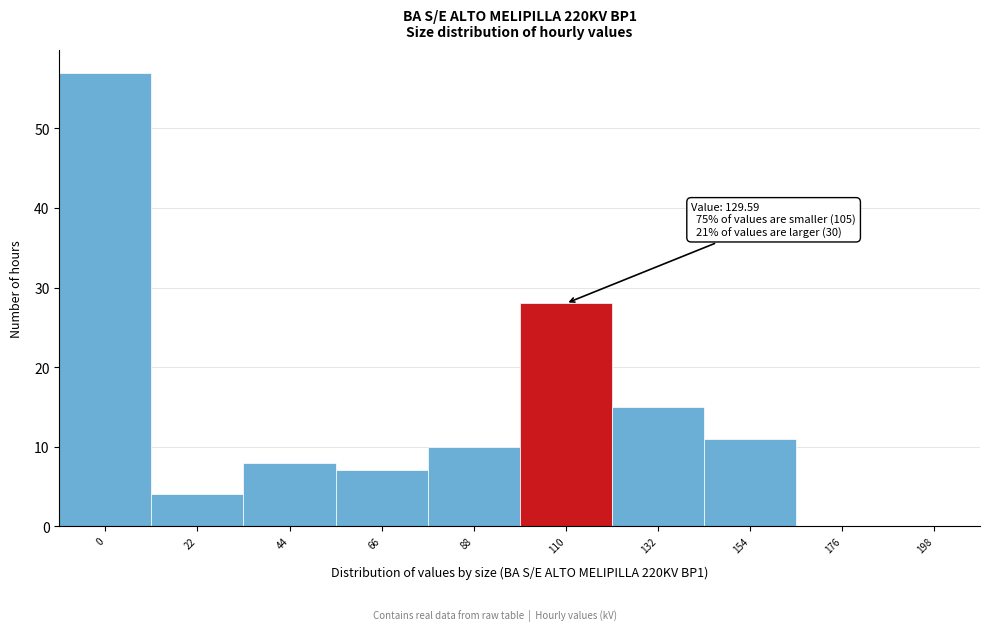

Reading left to right, extract all data points from this chart.

0=57	22=4	44=8	66=7	88=10	110=28	132=15	154=11	176=0	198=0